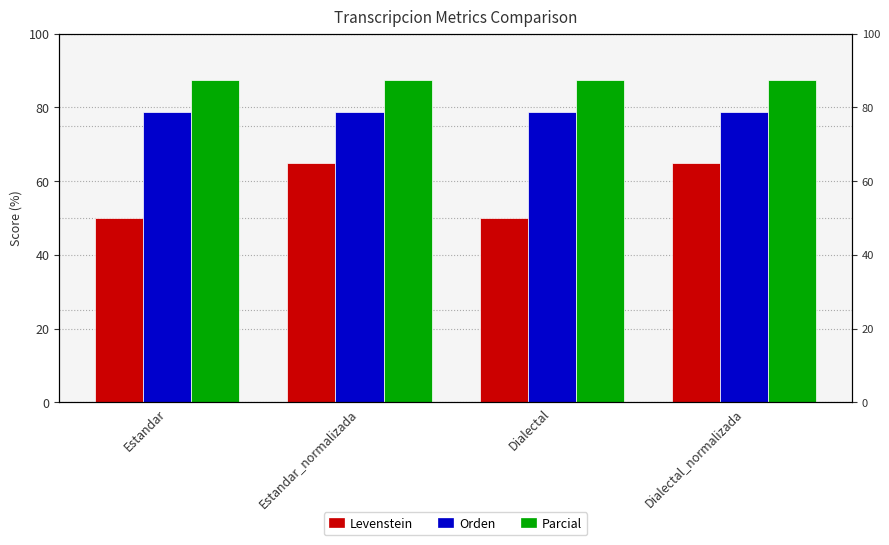

What is the label of the 1st bar from the right?

Dialectal_normalizada